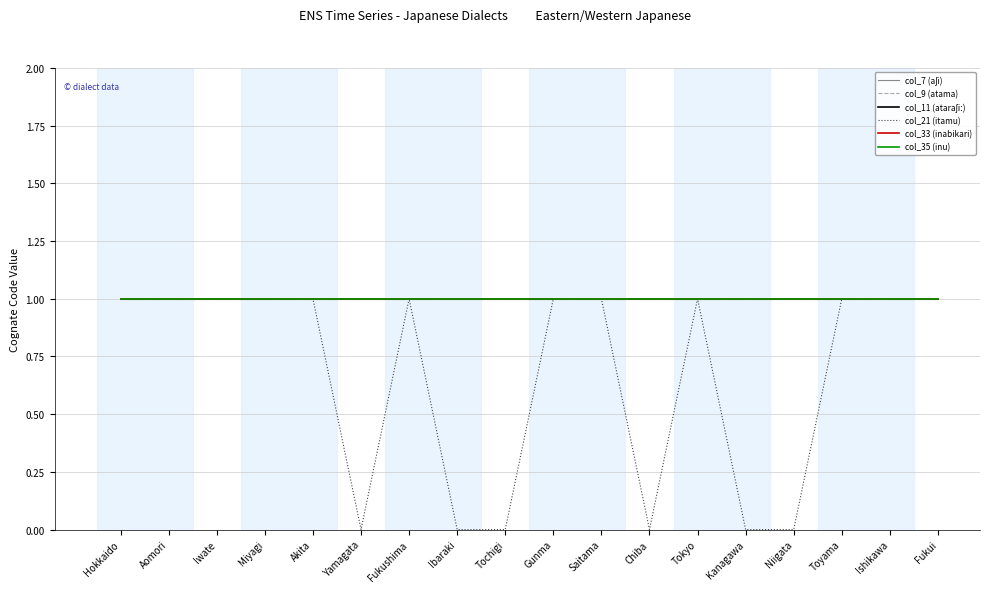

True or false: col_9 (atama) and col_7 (aʃi) cross at least once.

False